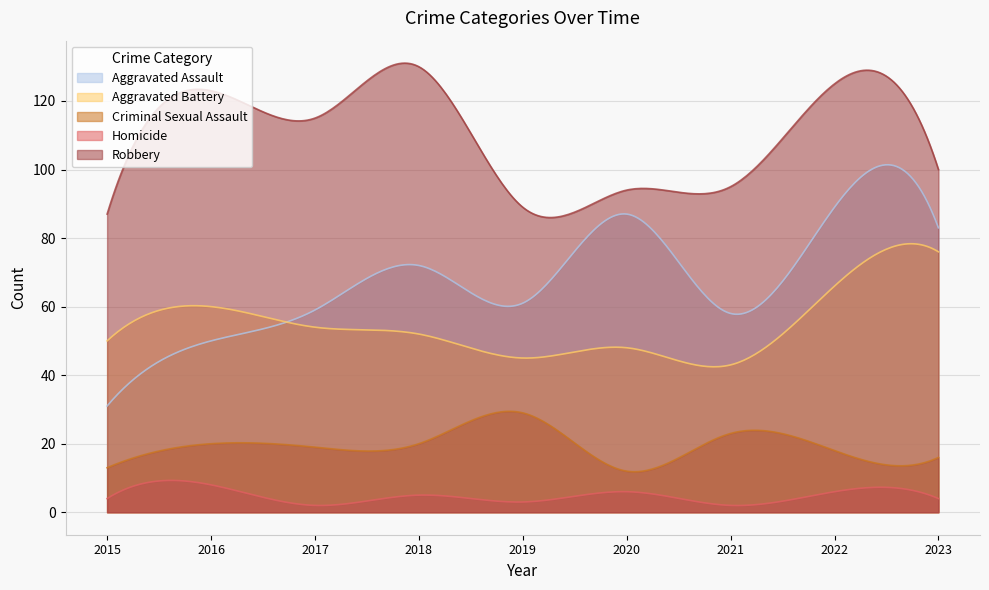

True or false: Homicide and Robbery cross at least once.

False